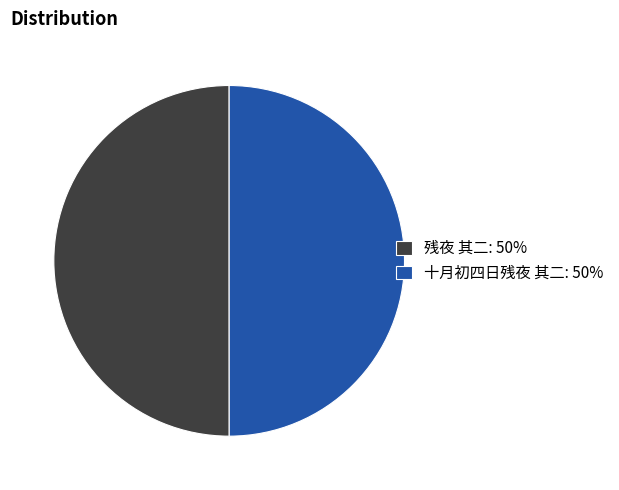

What is the ratio of the value at 十月初四日残夜 其二: 50% to the value at 残夜 其二: 50%?

1.0